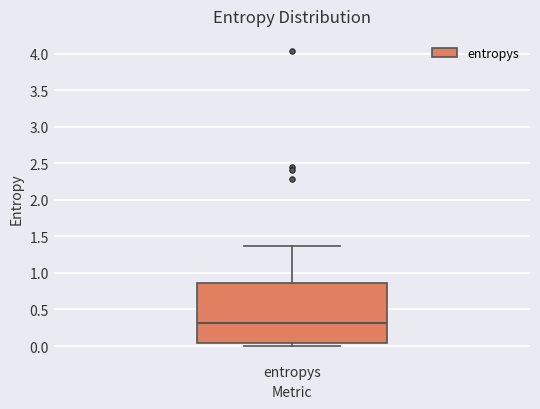

Where does the upper whisker of the box for entropys end on the y-axis? The values are not printed on the chart, so give them approximately, as read against the axis.

1.35